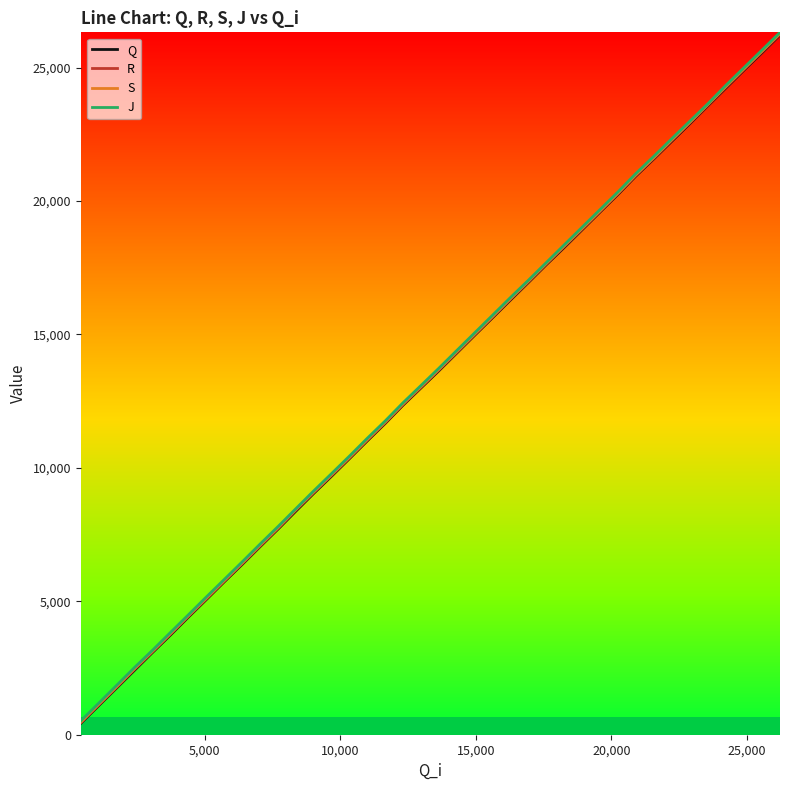

What is the highest value of the Q series?

26226